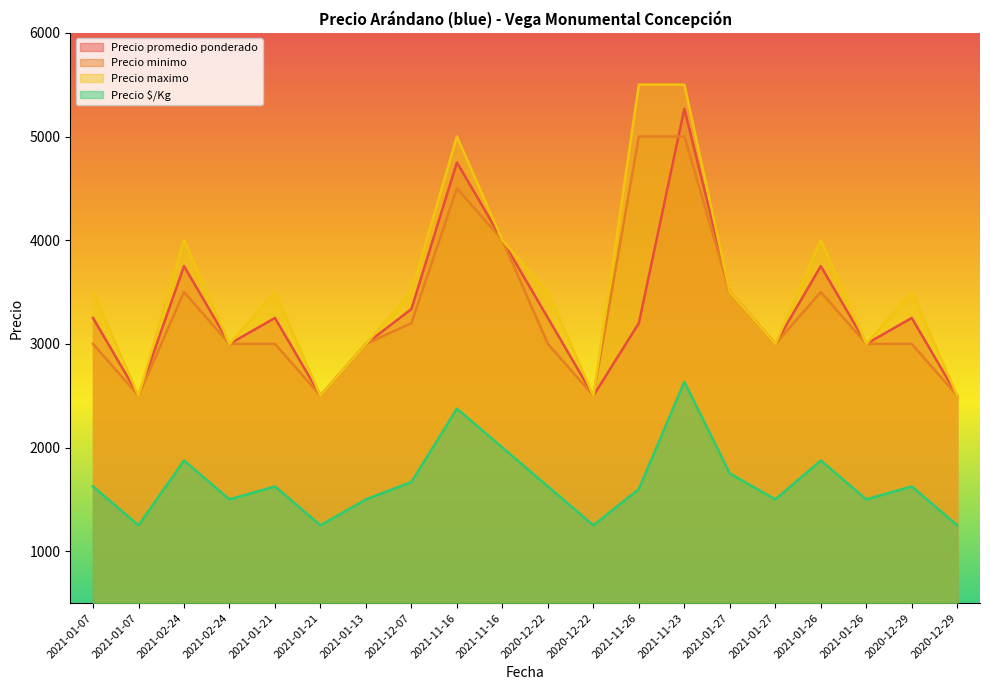

What is the label of the 19th point from the left?

2020-12-29